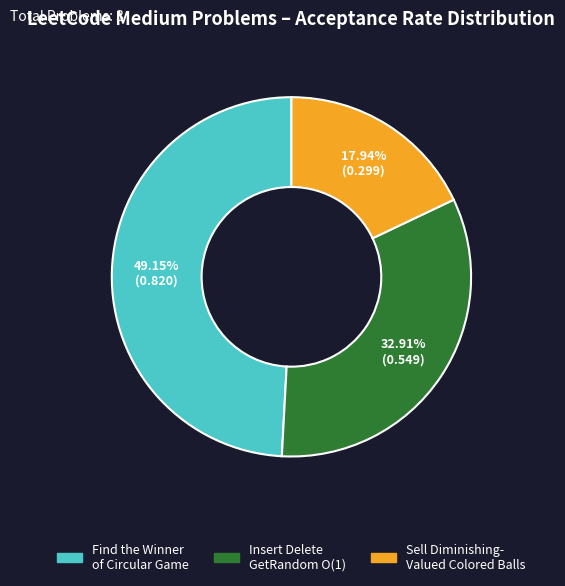

Is there a majority slice in this chart?

No